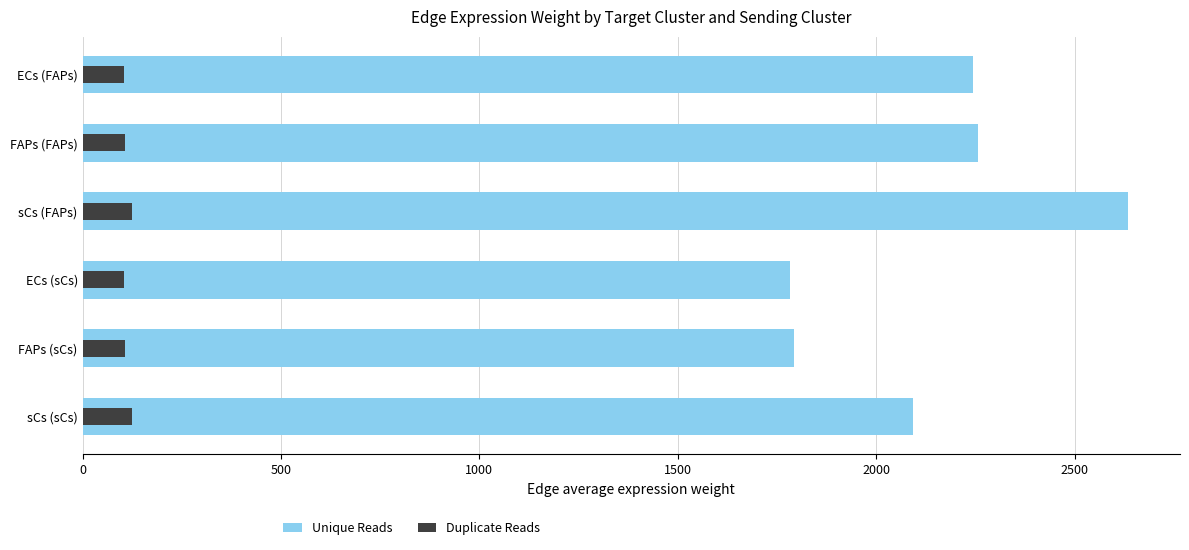

True or false: Duplicate Reads has a value of 105.5 at ECs (FAPs).

True